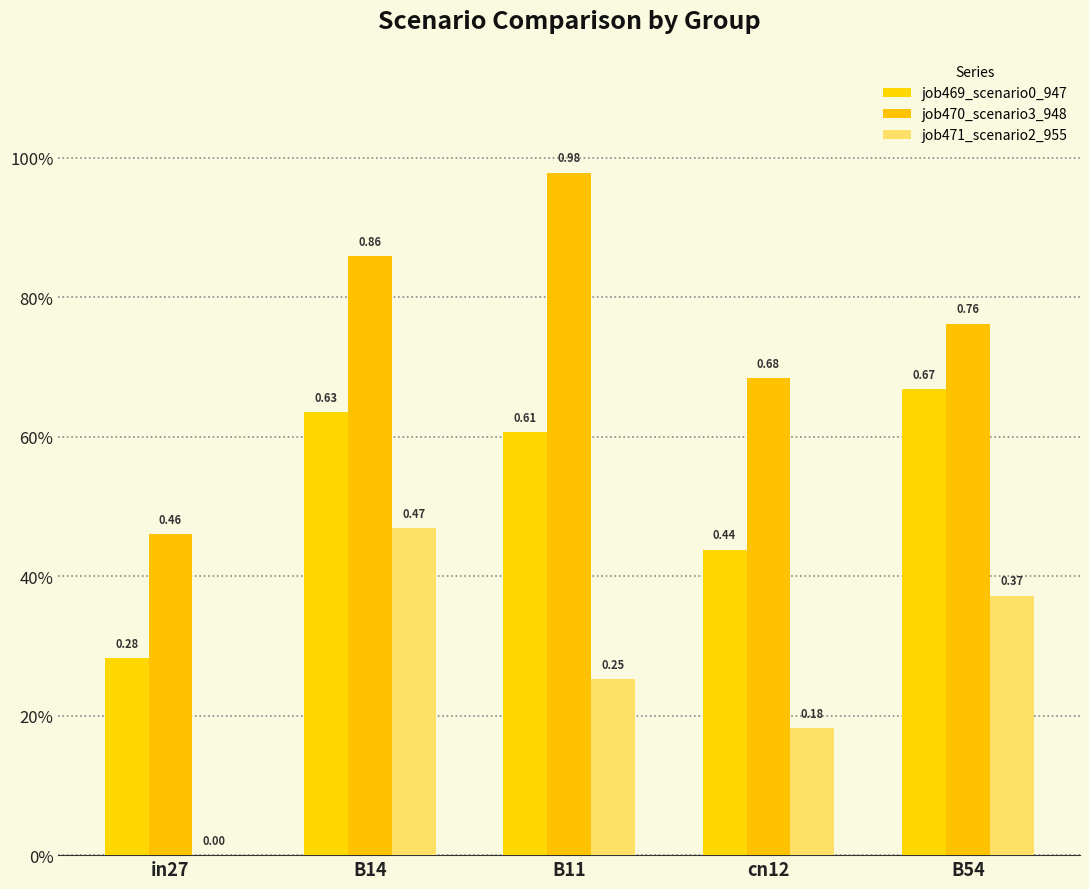

What is the difference between the second highest and second lowest values in the job470_scenario3_948 series?

0.2